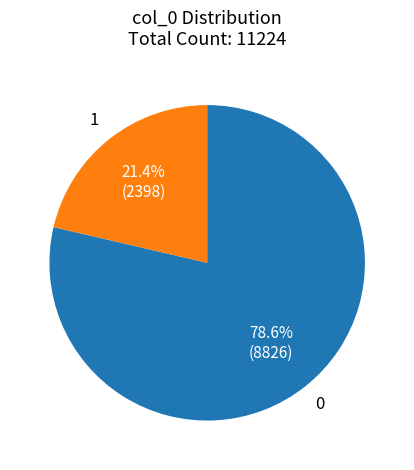

What is the ratio of the value at 0 to the value at 1?

3.7